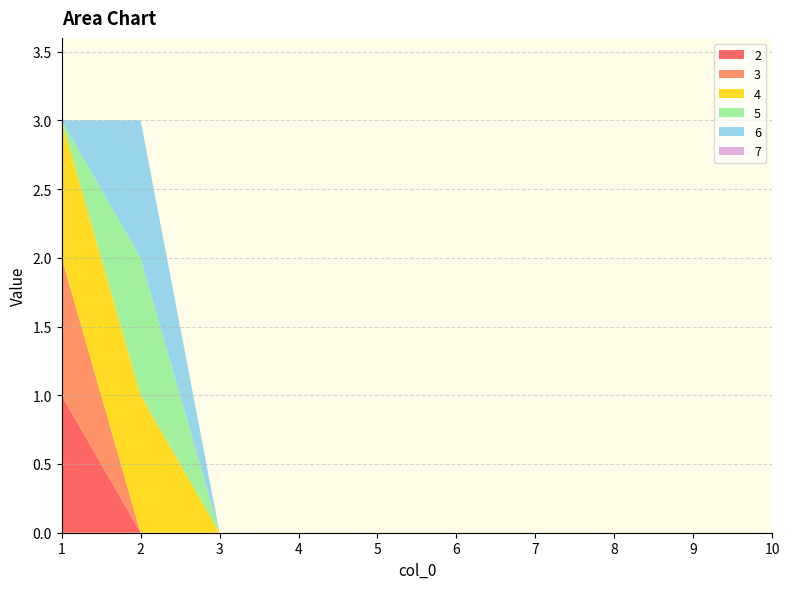

Reading left to right, list all the values displayed in this chart.

2: 1=1	2=0	3=0	4=0	5=0	6=0	7=0	8=0	9=0	10=0
3: 1=1	2=0	3=0	4=0	5=0	6=0	7=0	8=0	9=0	10=0
4: 1=1	2=1	3=0	4=0	5=0	6=0	7=0	8=0	9=0	10=0
5: 1=0	2=1	3=0	4=0	5=0	6=0	7=0	8=0	9=0	10=0
6: 1=0	2=1	3=0	4=0	5=0	6=0	7=0	8=0	9=0	10=0
7: 1=0	2=0	3=0	4=0	5=0	6=0	7=0	8=0	9=0	10=0